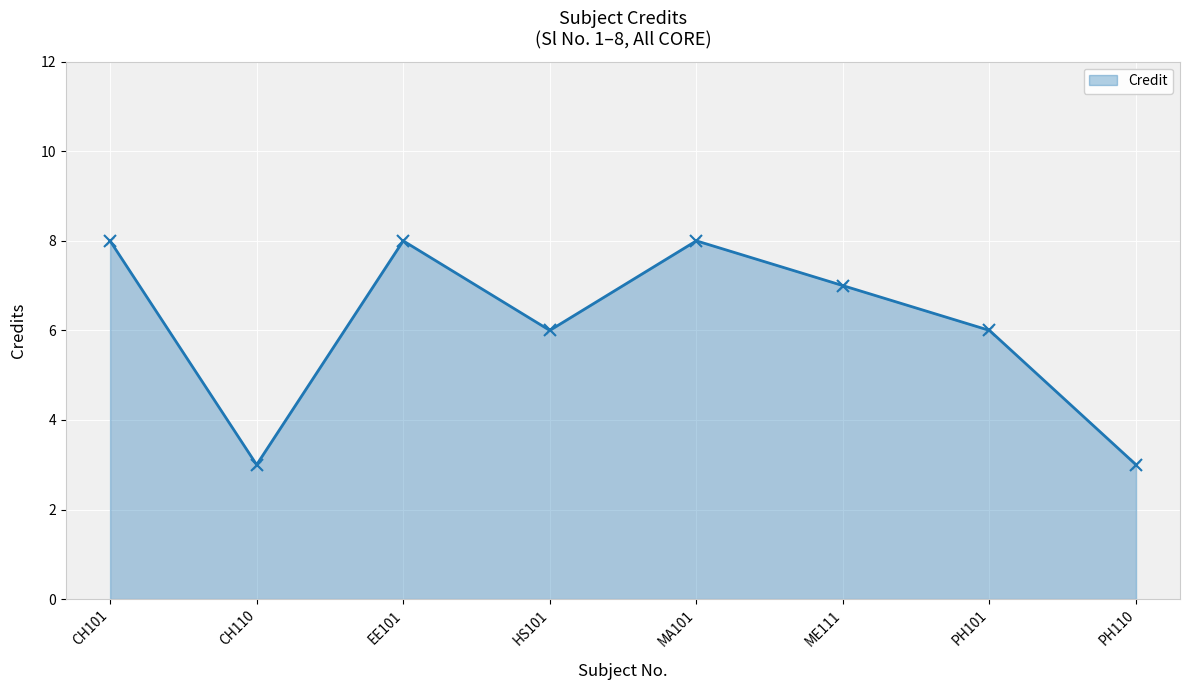

What is the difference between the values at CH110 and MA101?

5